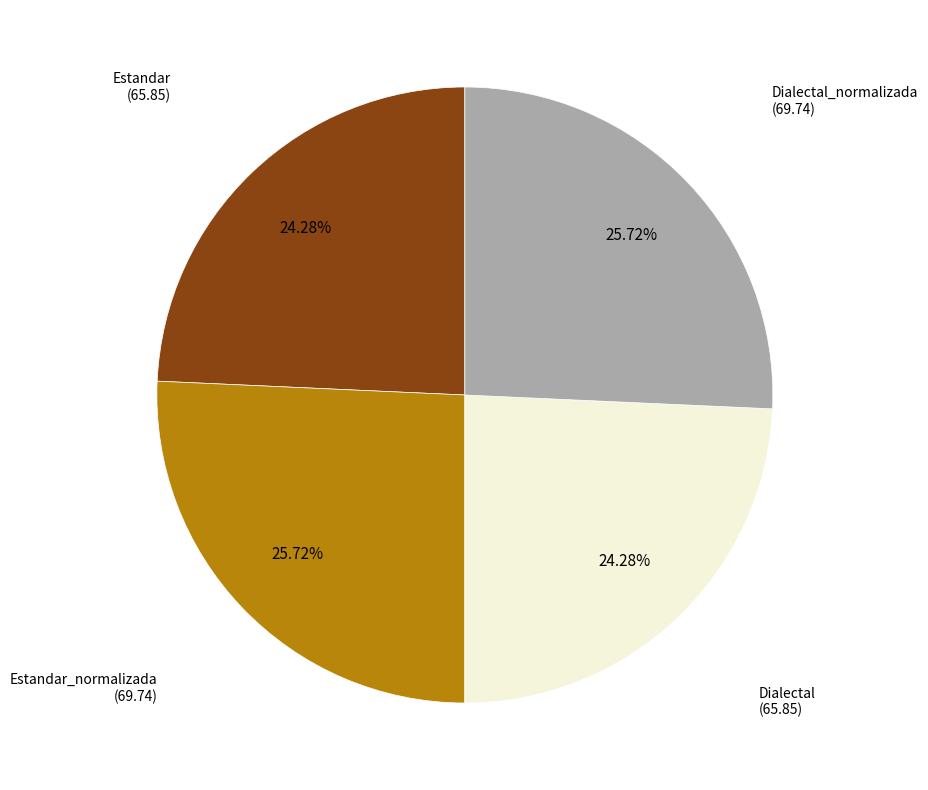

Is there any slice that represents more than half of the pie?

No